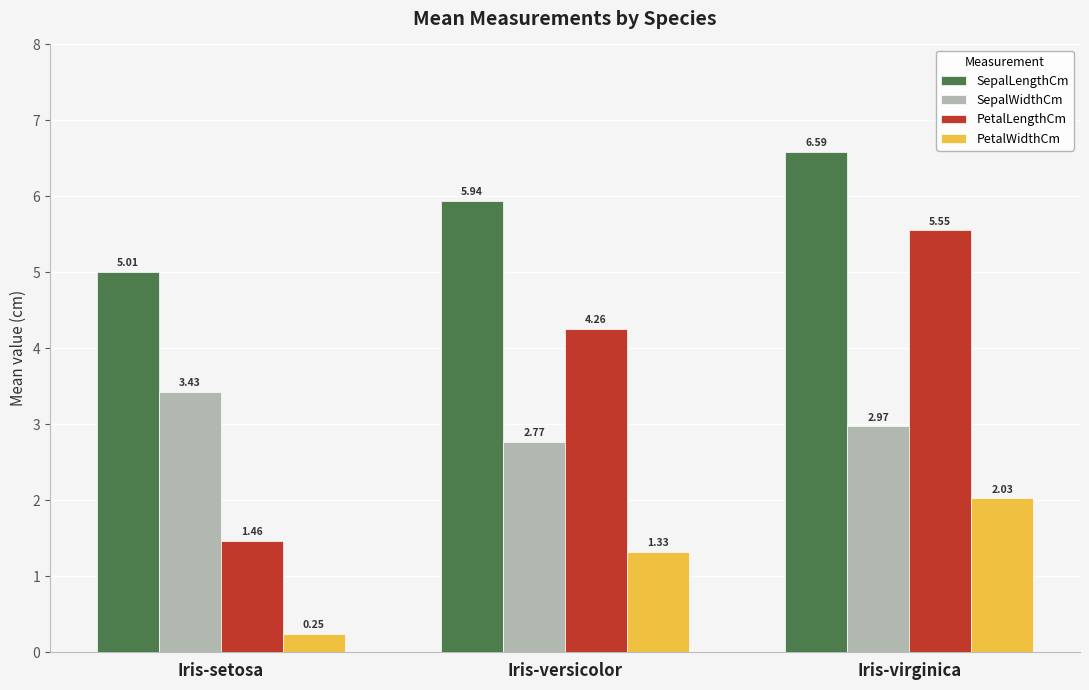

What is the difference between the highest and lowest values at Iris-versicolor?

4.6